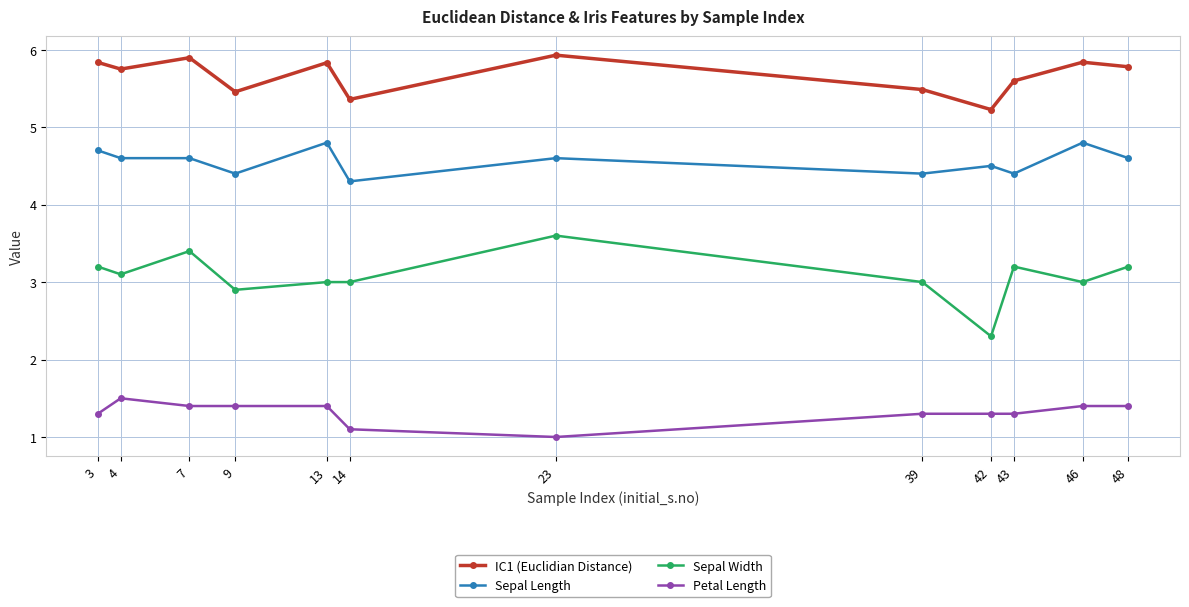

What is the maximum value shown in the chart?

5.9